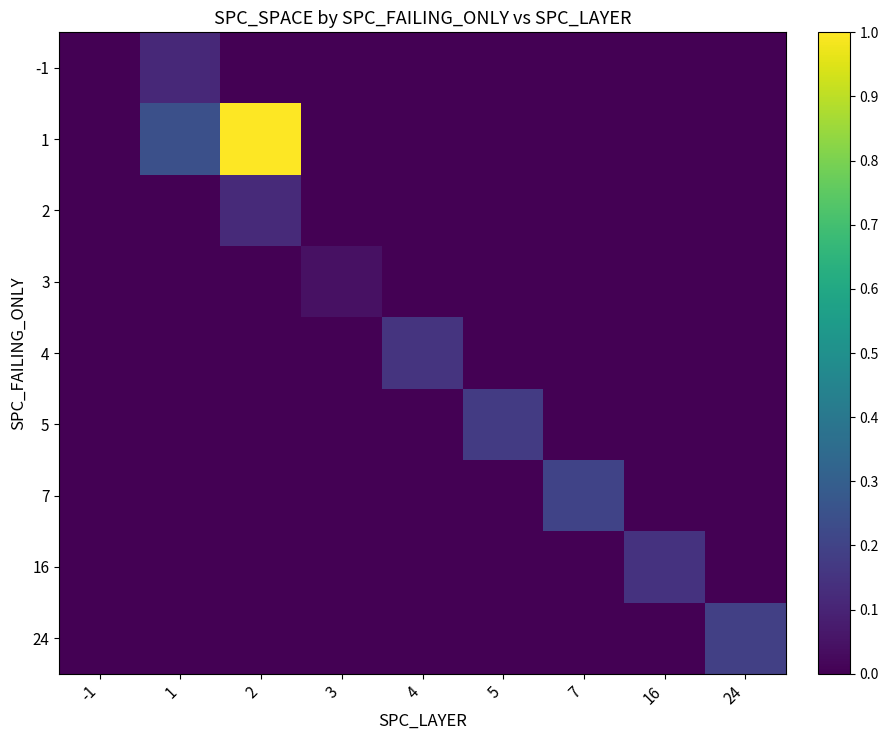

Reading left to right, what are all the values shown in this chart?

-1: -1=0.0	1=0.1	2=0.0	3=0.0	4=0.0	5=0.0	7=0.0	16=0.0	24=0.0
1: -1=0.0	1=0.2	2=1.0	3=0.0	4=0.0	5=0.0	7=0.0	16=0.0	24=0.0
2: -1=0.0	1=0.0	2=0.1	3=0.0	4=0.0	5=0.0	7=0.0	16=0.0	24=0.0
3: -1=0.0	1=0.0	2=0.0	3=0.0	4=0.0	5=0.0	7=0.0	16=0.0	24=0.0
4: -1=0.0	1=0.0	2=0.0	3=0.0	4=0.1	5=0.0	7=0.0	16=0.0	24=0.0
5: -1=0.0	1=0.0	2=0.0	3=0.0	4=0.0	5=0.2	7=0.0	16=0.0	24=0.0
7: -1=0.0	1=0.0	2=0.0	3=0.0	4=0.0	5=0.0	7=0.2	16=0.0	24=0.0
16: -1=0.0	1=0.0	2=0.0	3=0.0	4=0.0	5=0.0	7=0.0	16=0.1	24=0.0
24: -1=0.0	1=0.0	2=0.0	3=0.0	4=0.0	5=0.0	7=0.0	16=0.0	24=0.2